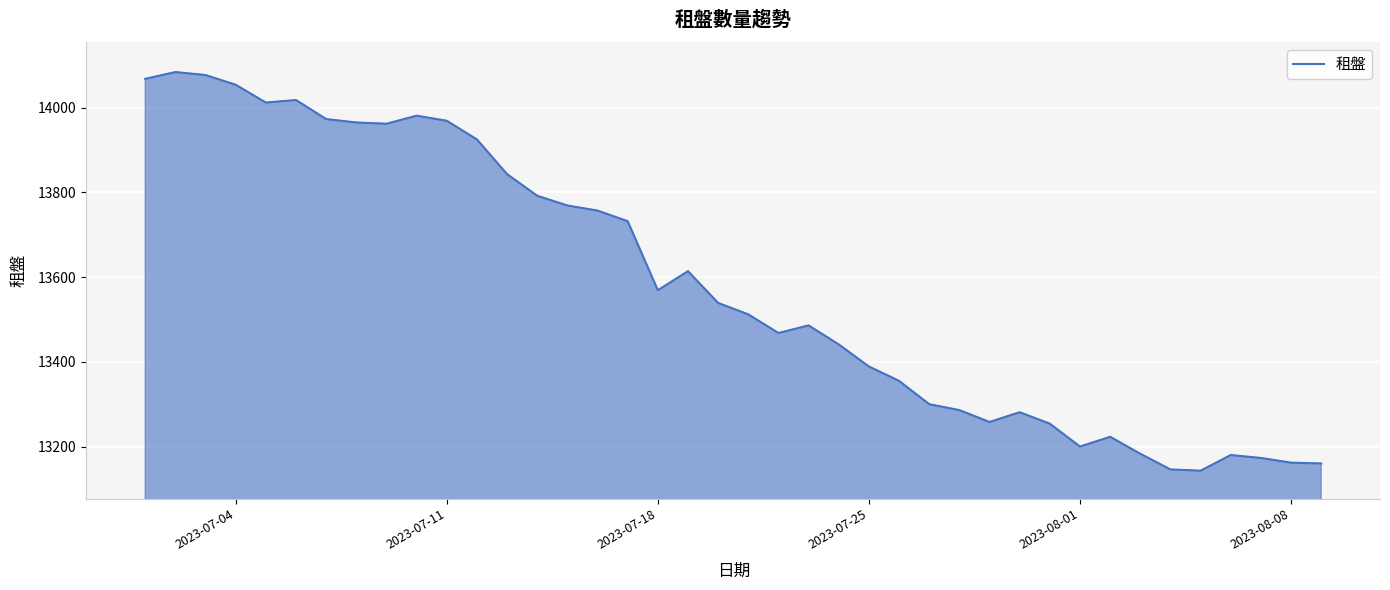

What is the average value?

13583